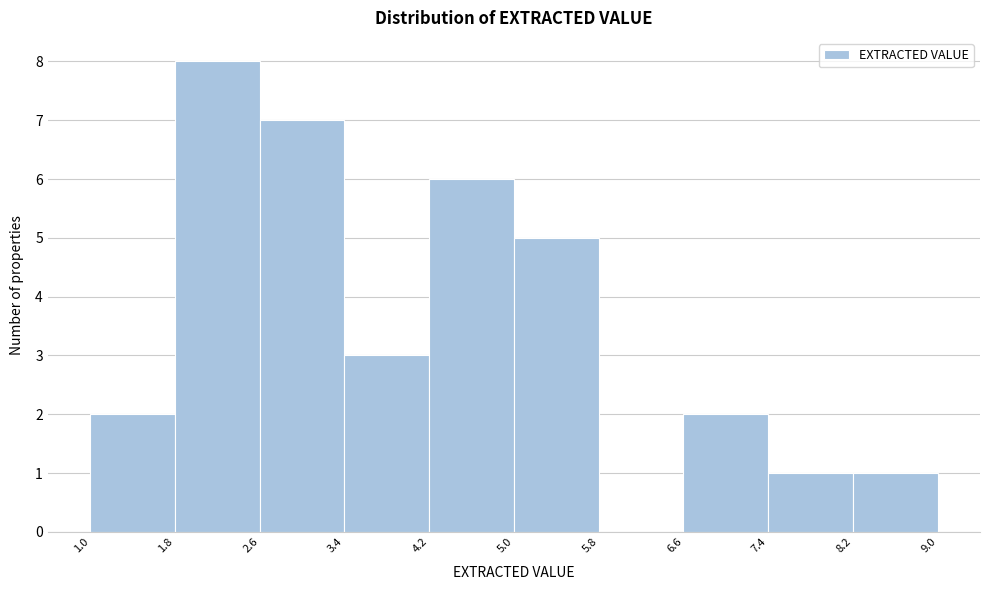

Reading left to right, list every bar in this chart as the range it spans on the x-axis followed by its height. The values are not printed on the chart, so give them approximately, as read against the axis.

1.0 to 1.8: 2
1.8 to 2.6: 8
2.6 to 3.4: 7
3.4 to 4.2: 3
4.2 to 5.0: 6
5.0 to 5.8: 5
5.8 to 6.6: 0
6.6 to 7.4: 2
7.4 to 8.2: 1
8.2 to 9.0: 1